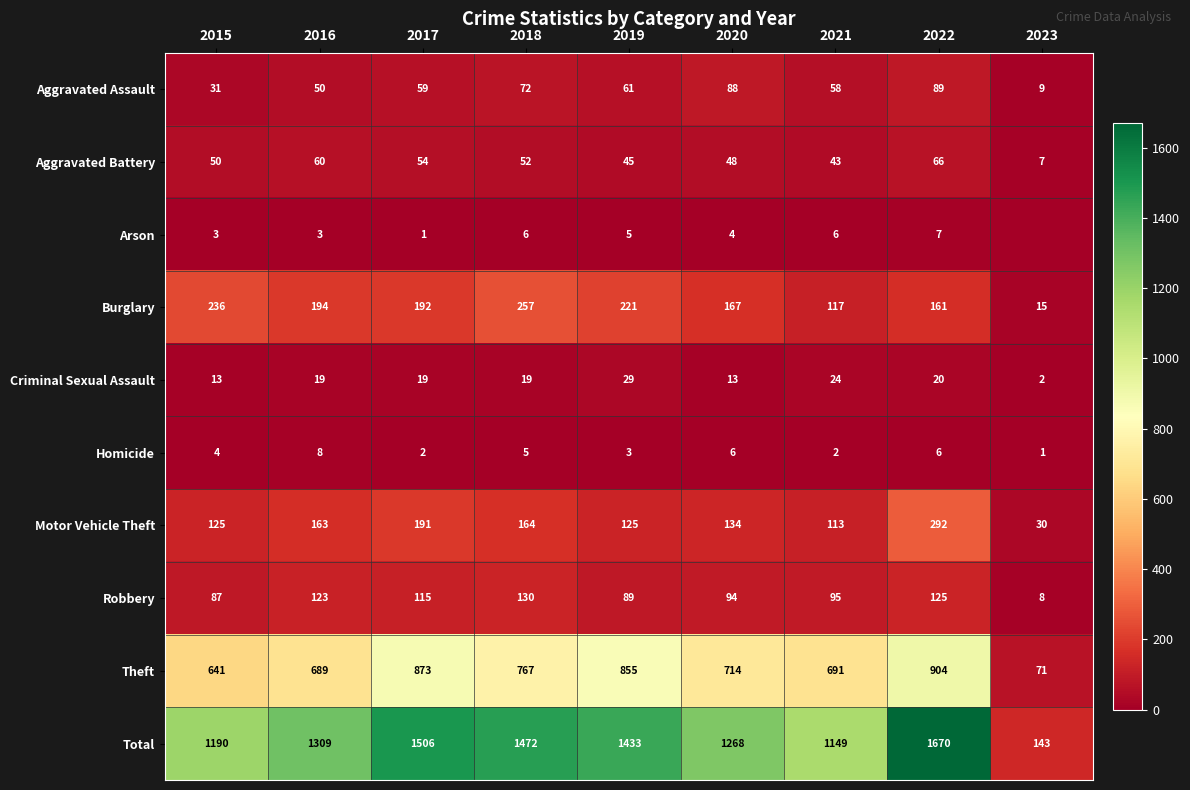

Rank the series at 2022 from lowest to highest value.

Homicide, Arson, Criminal Sexual Assault, Aggravated Battery, Aggravated Assault, Robbery, Burglary, Motor Vehicle Theft, Theft, Total